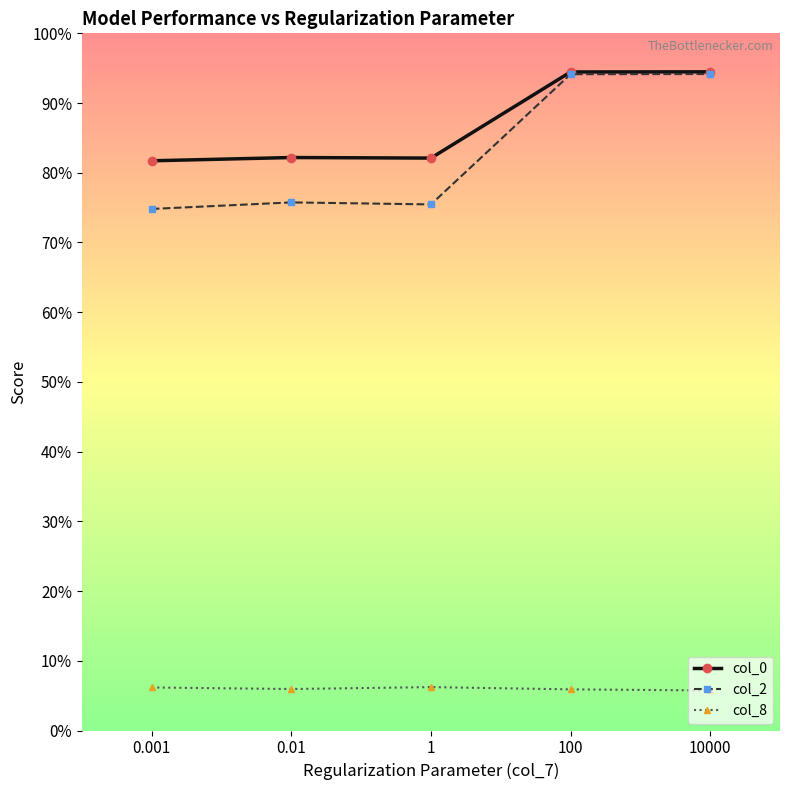

How many series are shown in this chart?

3